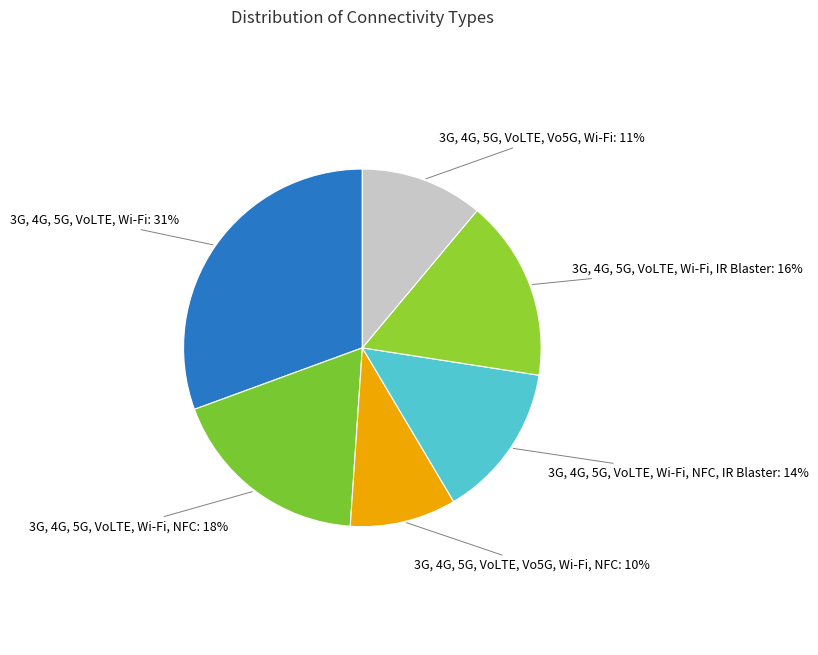

Is it true that 3G, 4G, 5G, VoLTE, Wi-Fi, NFC, IR Blaster: 14% is 24% of the pie?

False